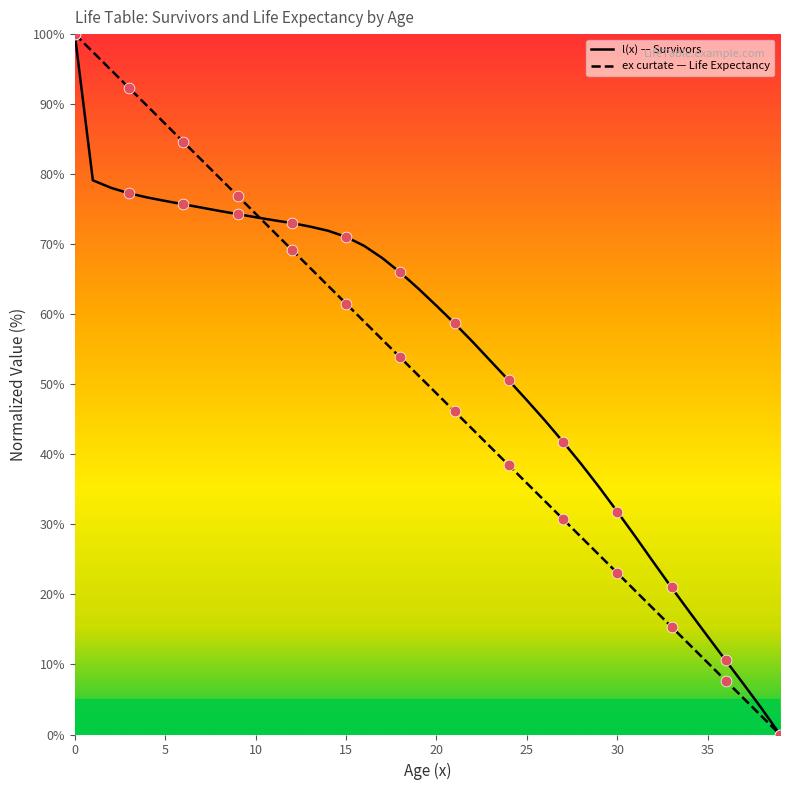

What are all the series names shown in the legend?

l(x), ex curtate